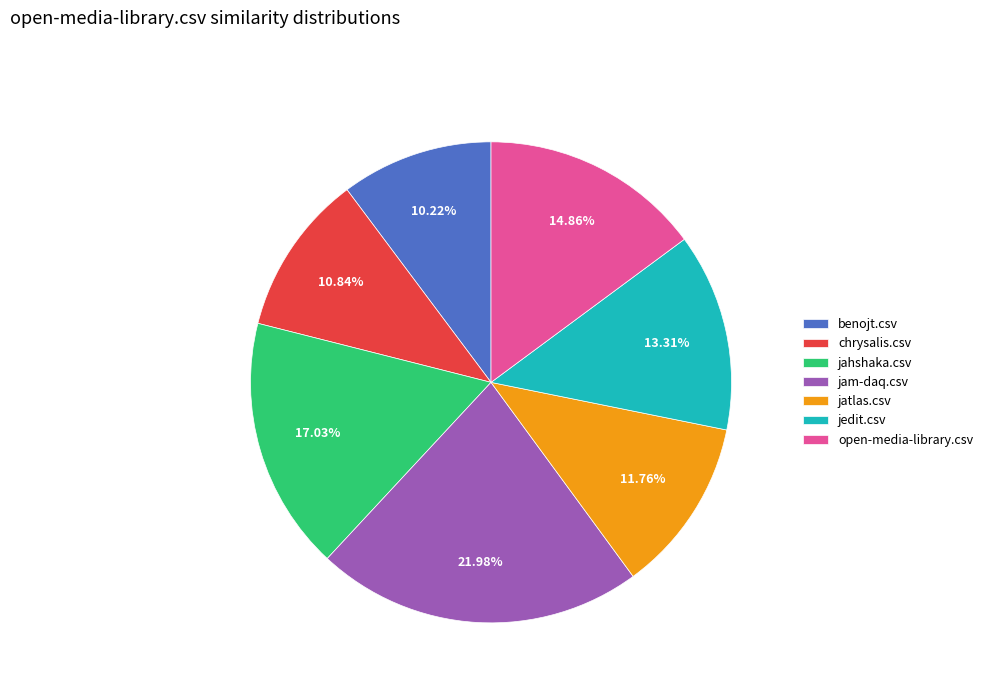

Which category has the biggest portion of the pie?

jam-daq.csv